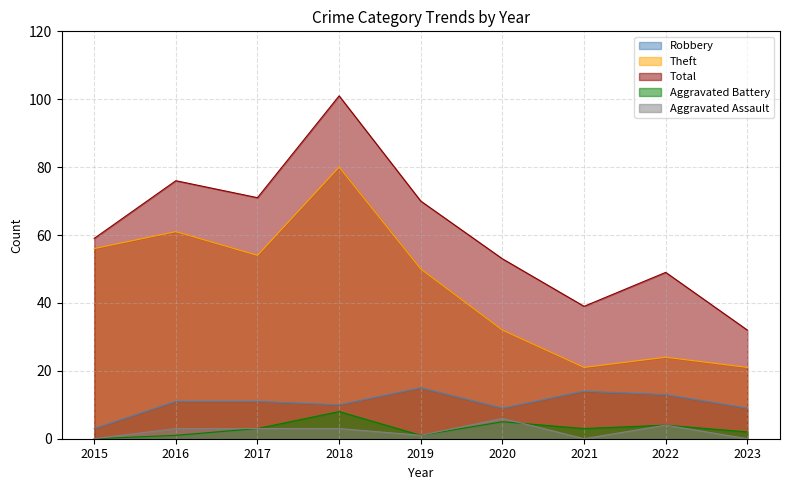

At which label is Robbery closest to 9?

2020